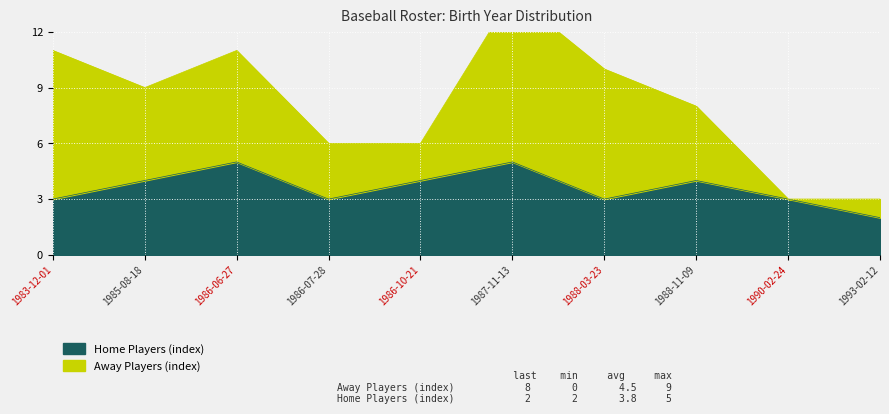

True or false: the data has more than 2 interior local peaks.

True